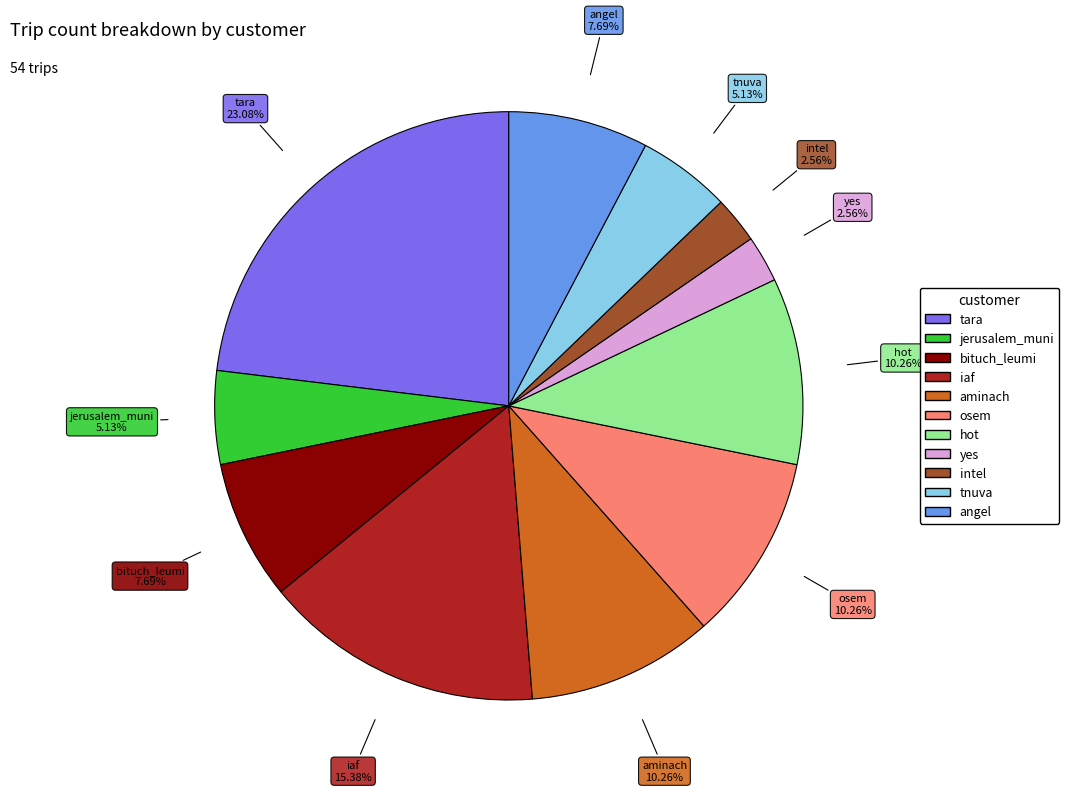

To the nearest percent, what is the combined percentage of yes and osem?

13%